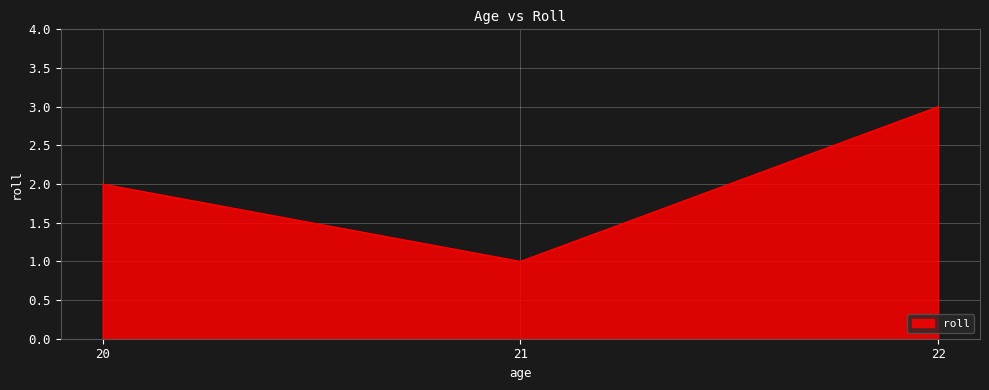

Rank the categories by value from lowest to highest.

21, 20, 22